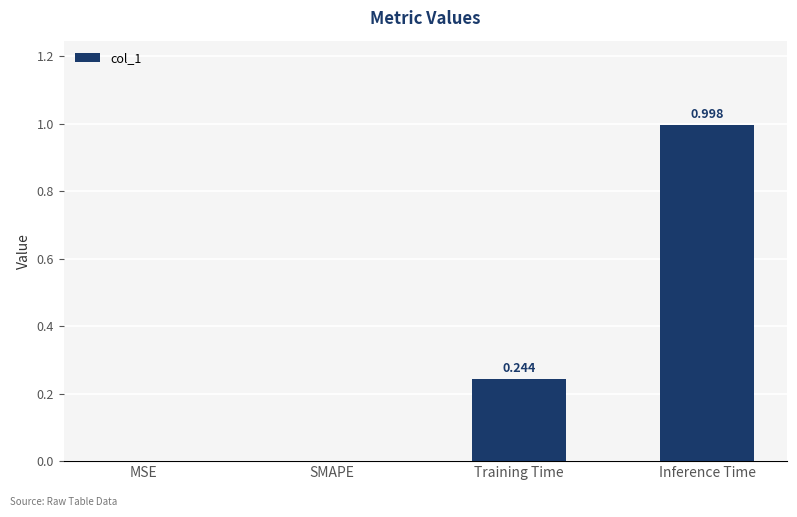

Is it true that the value at Training Time is 0.1?

False